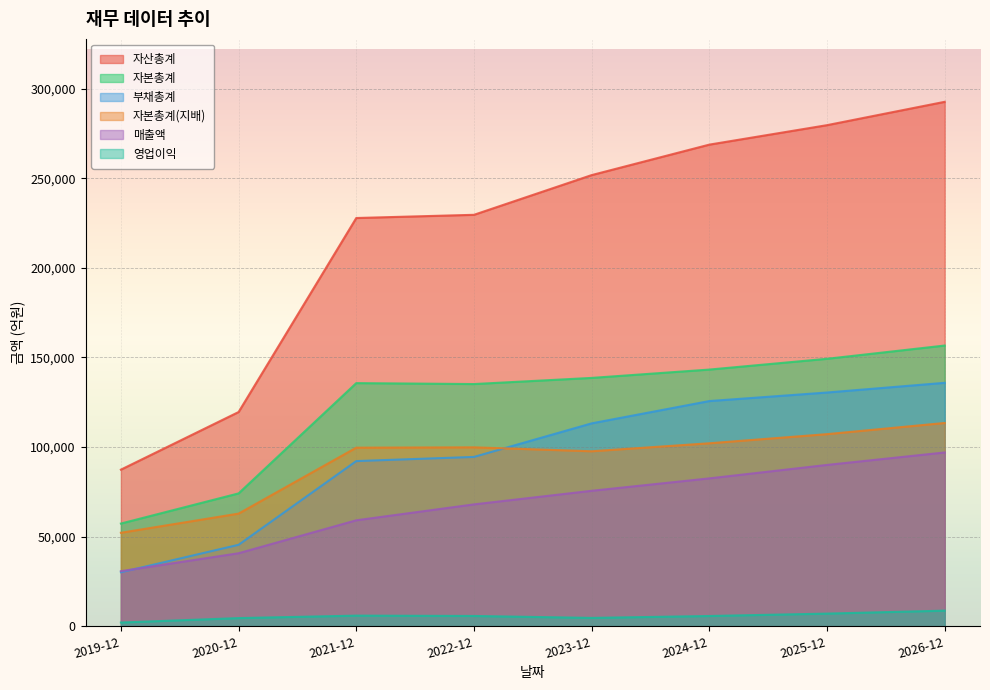

Rank the series by their maximum value, from lowest to highest.

영업이익, 매출액, 자본총계(지배), 부채총계, 자본총계, 자산총계